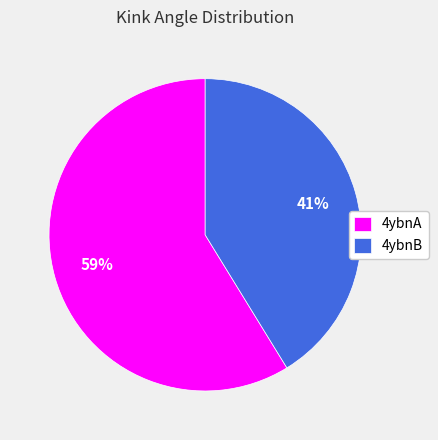

Which slice represents more than half of the pie?

4ybnA